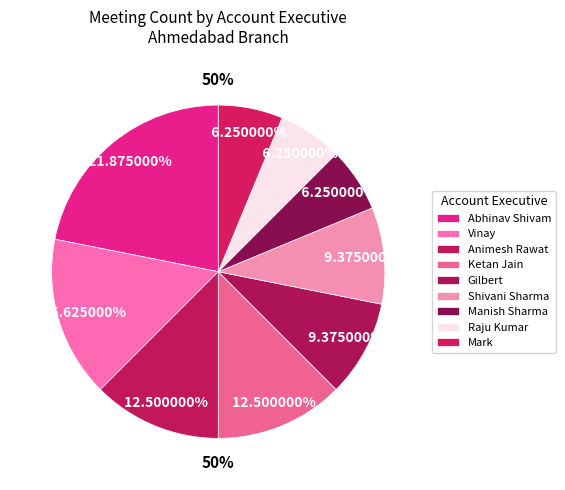

To the nearest percent, what is the average slice percentage?

11%